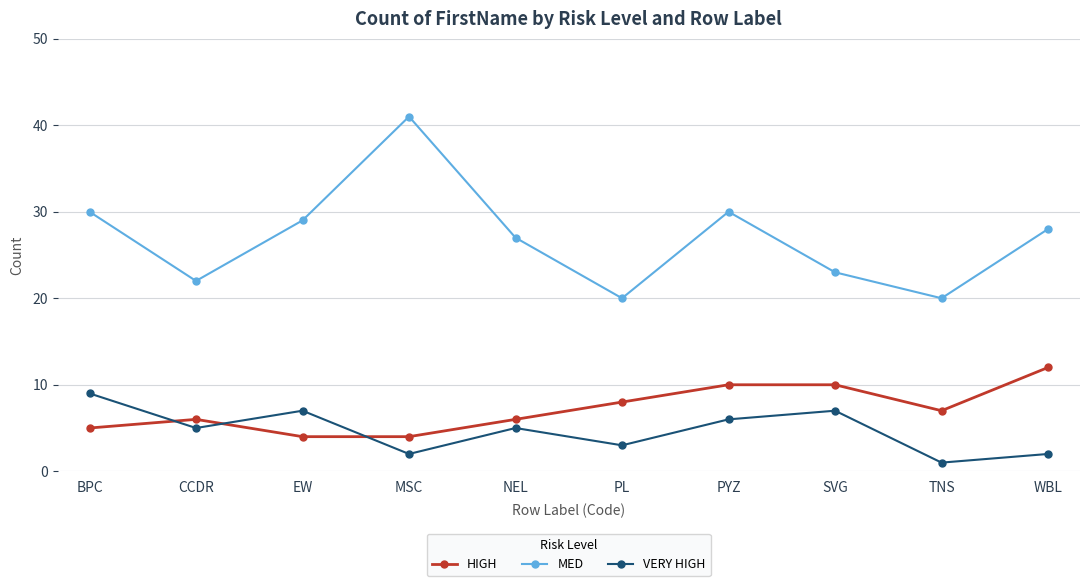

True or false: MED has more than 0 points higher than both neighbors.

True